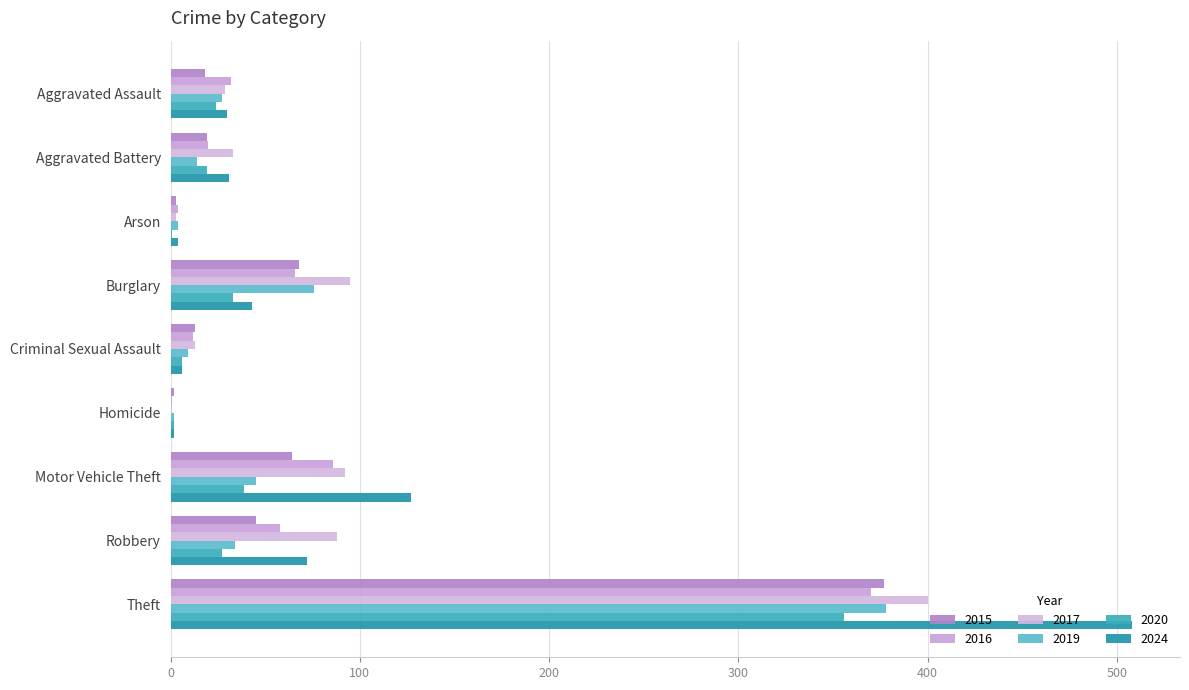

Count the number of data series in this chart.

6